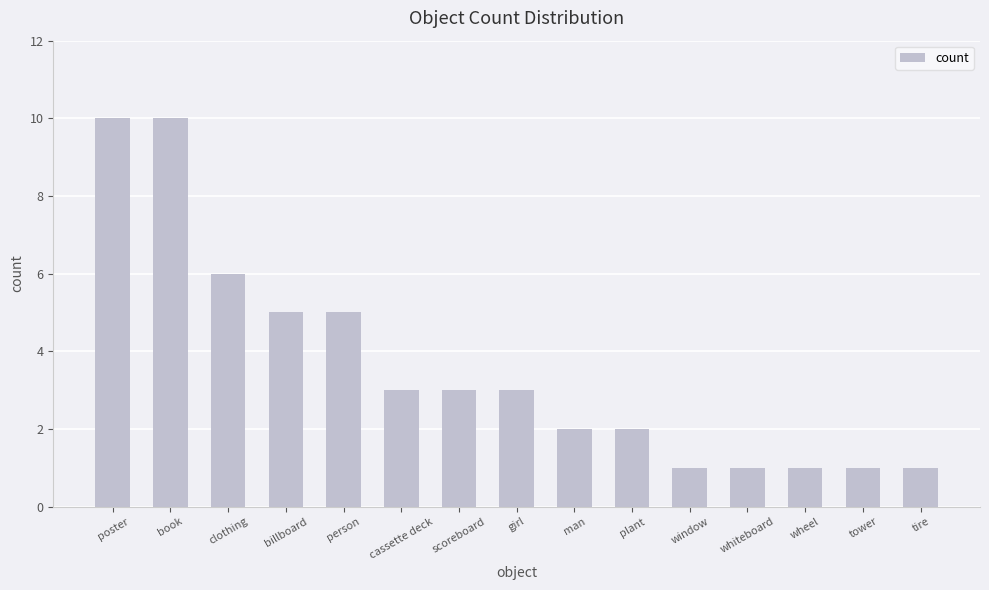

The chart shows a value of 1 at tower. True or false?

True